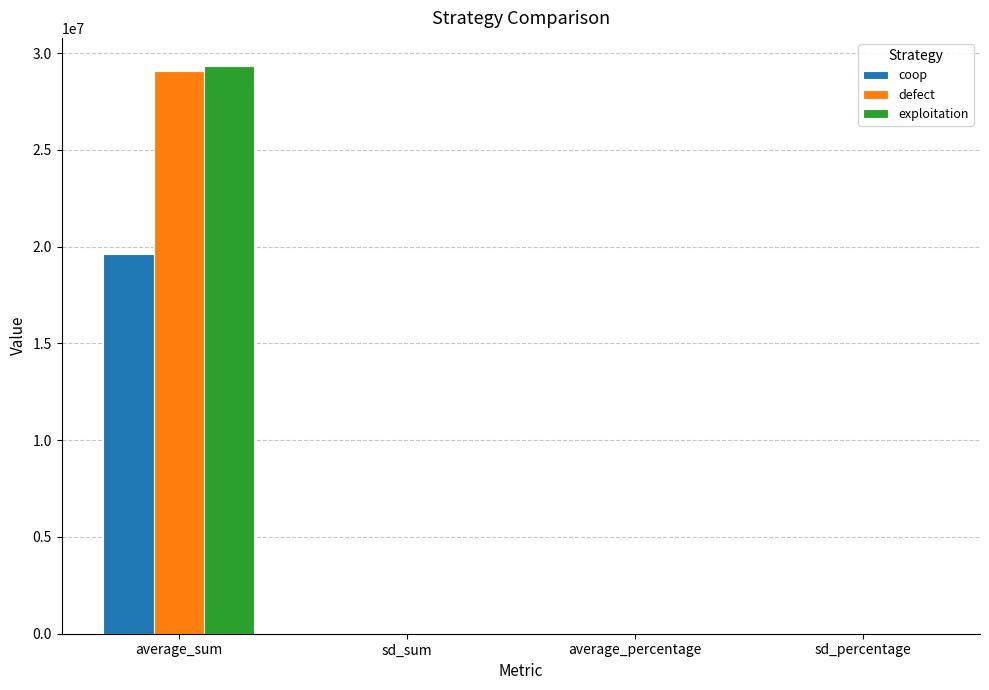

The coop series shows 0.3 at average_percentage. True or false?

True